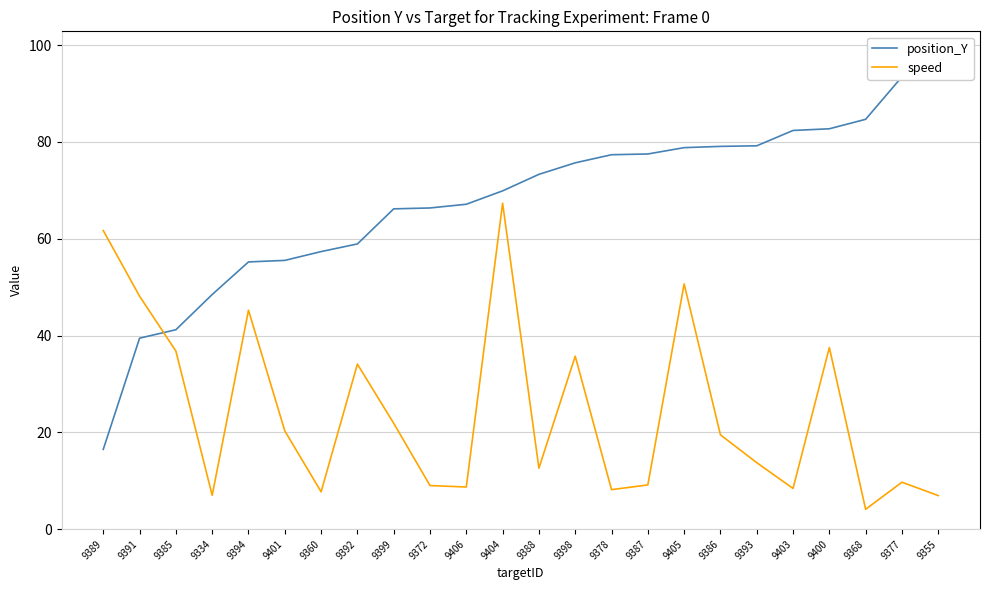

What is the average value of the speed series?

24.3